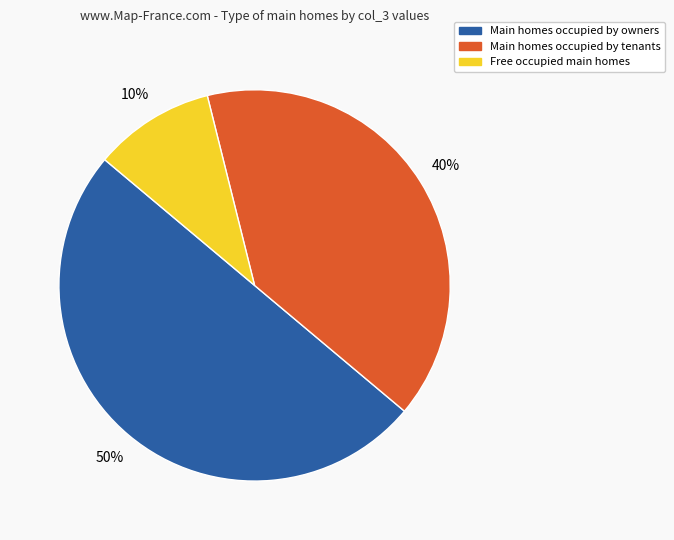

To the nearest percent, what is the average slice percentage?

33%